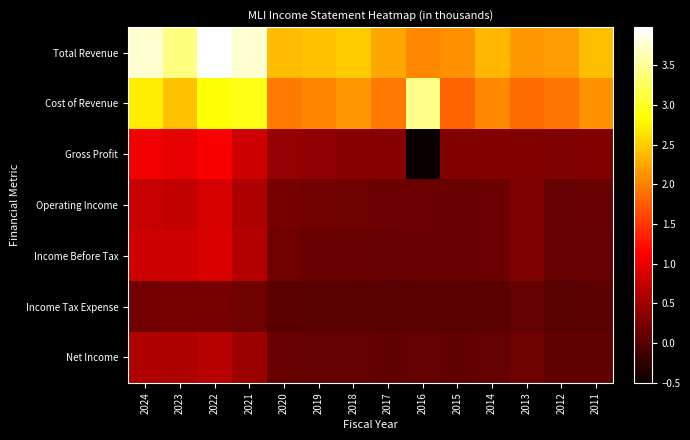

What is the maximum value shown in the chart?

3982500